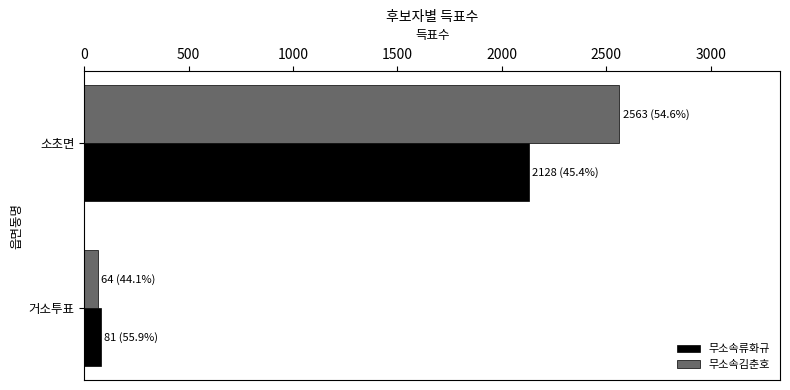

What is the sum of all 무소속류화규 values?

2209